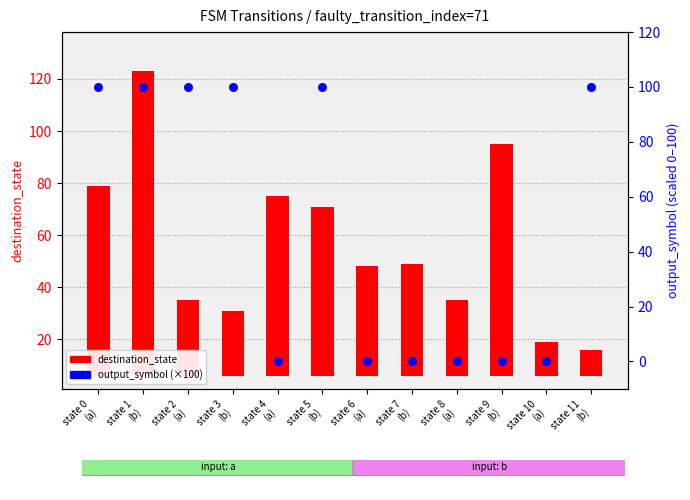

Which series has the largest Y range (max minus min)?

destination_state